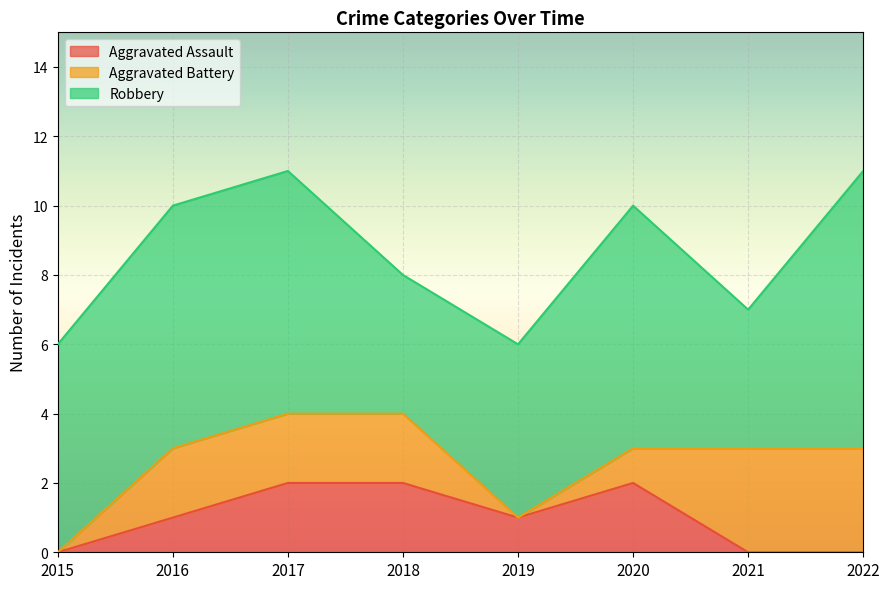

At which label does Aggravated Assault first exceed 1?

2017